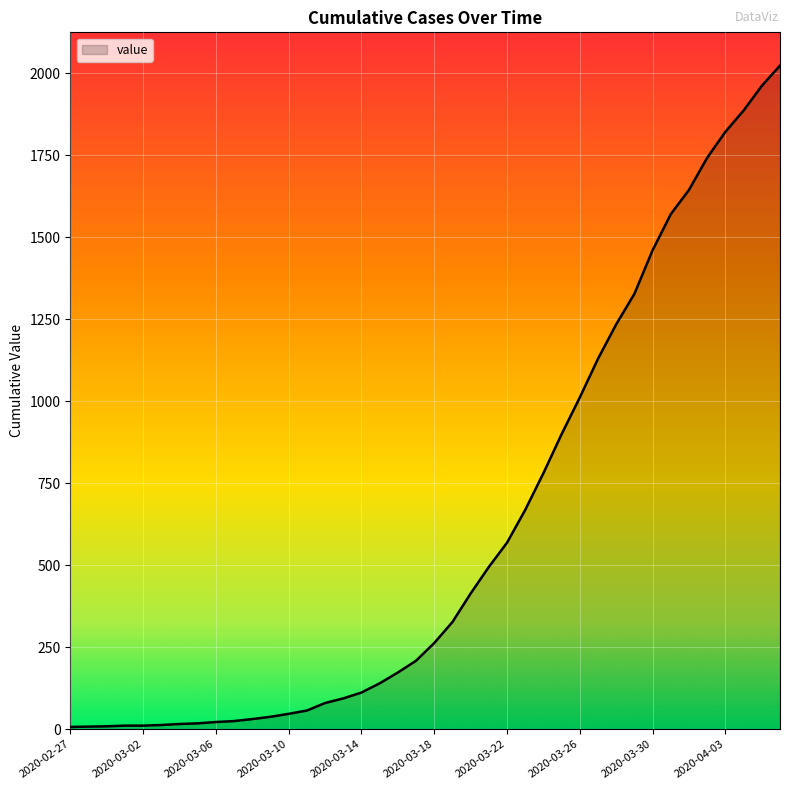

What is the maximum value shown in the chart?

2024